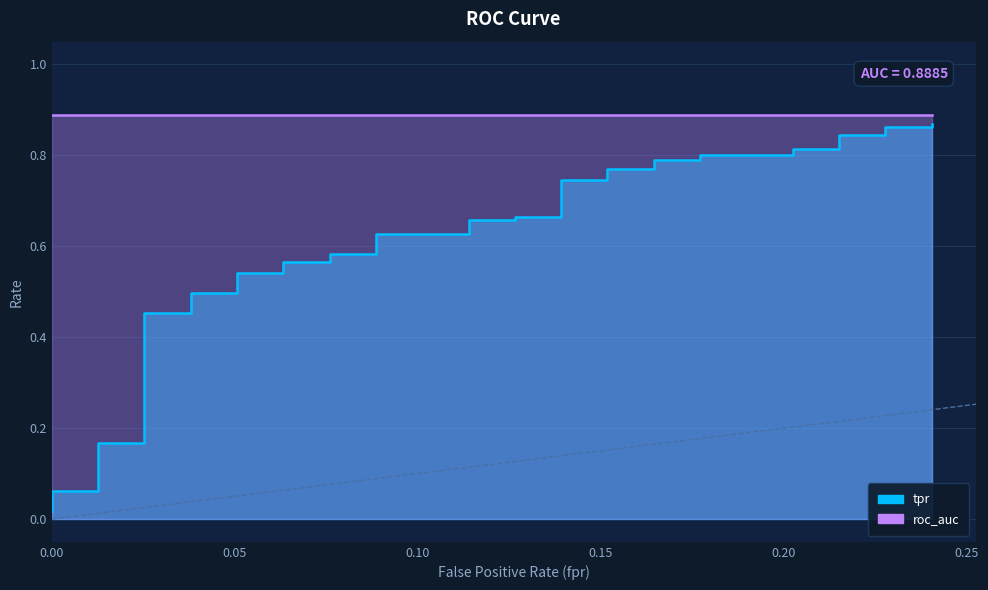

What is the label of the 35th point from the left?

34